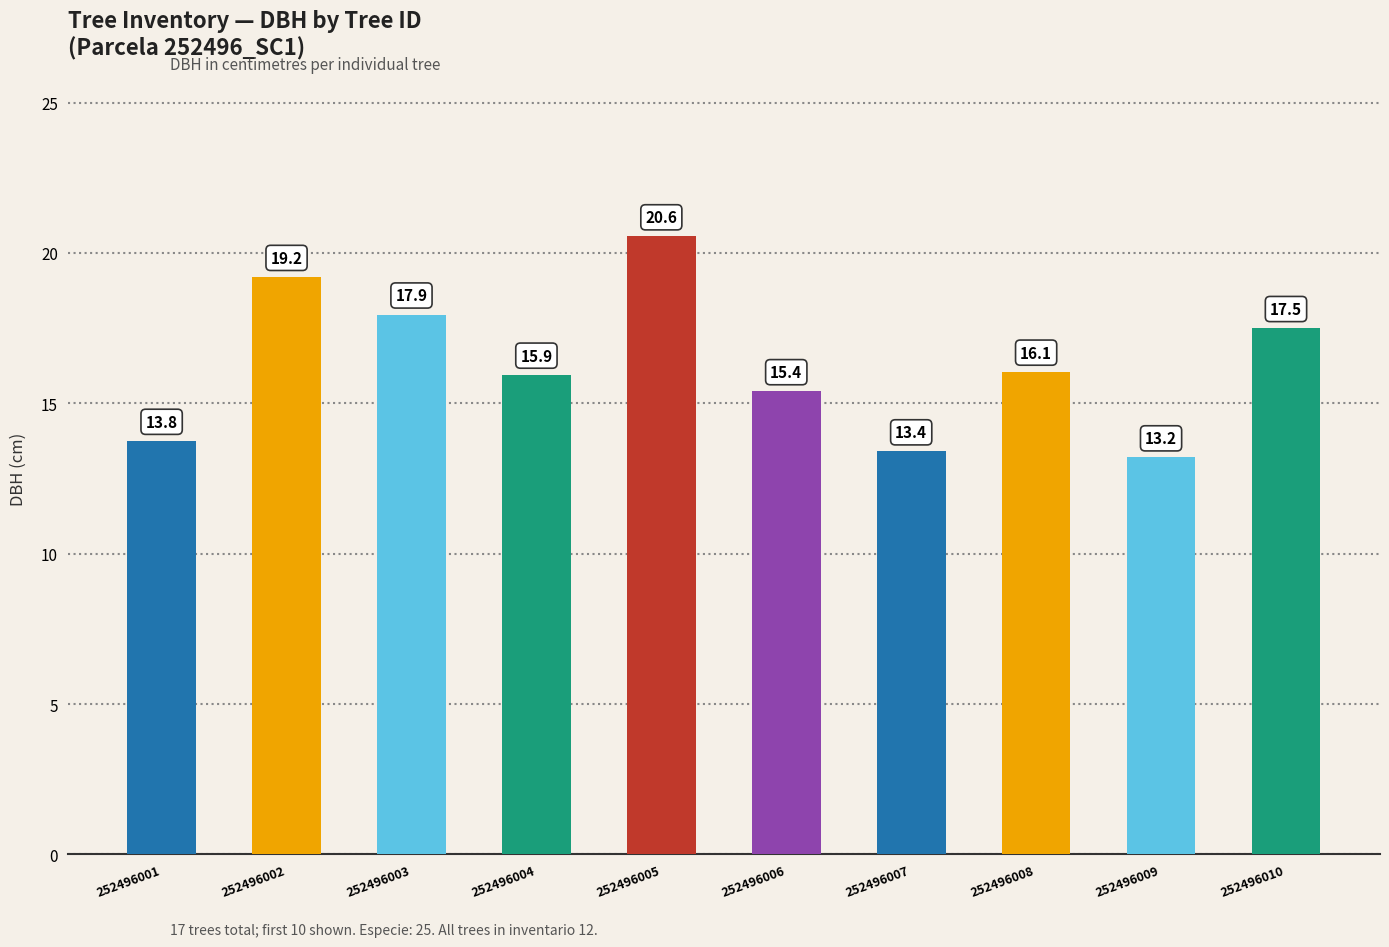

At which label is the value closest to 16?

252496004